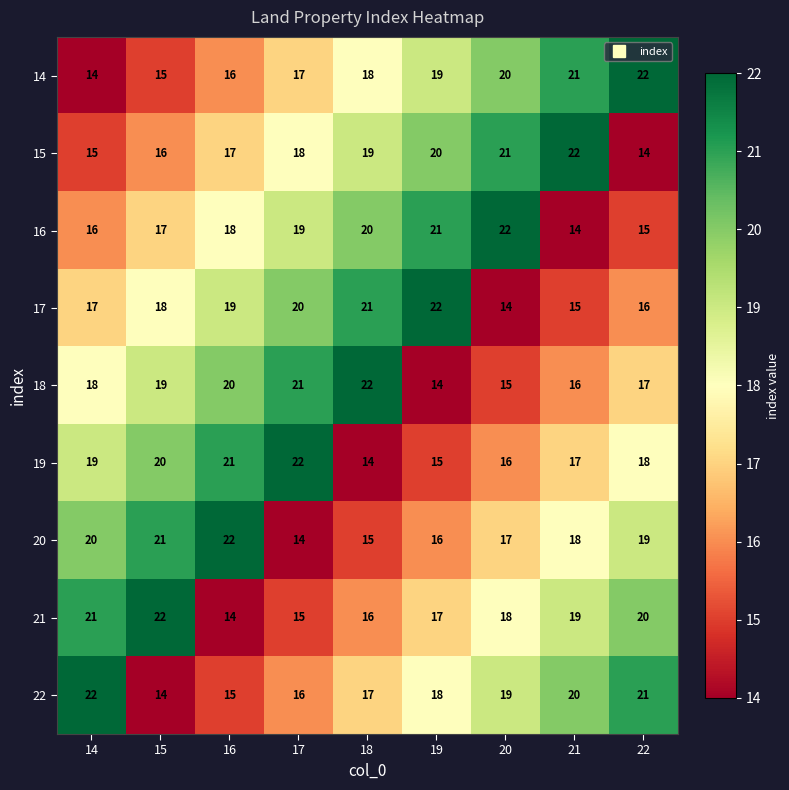

The value of 14 at 20 is 20. True or false?

True